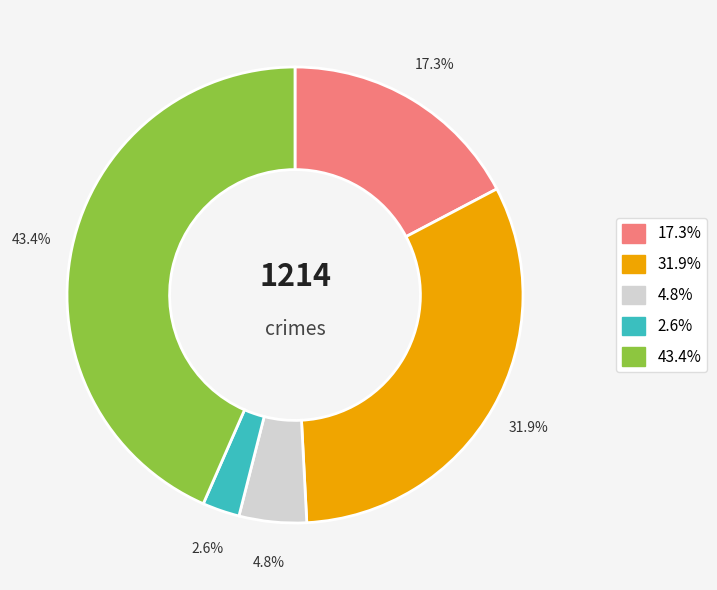

Is there a majority slice in this chart?

No